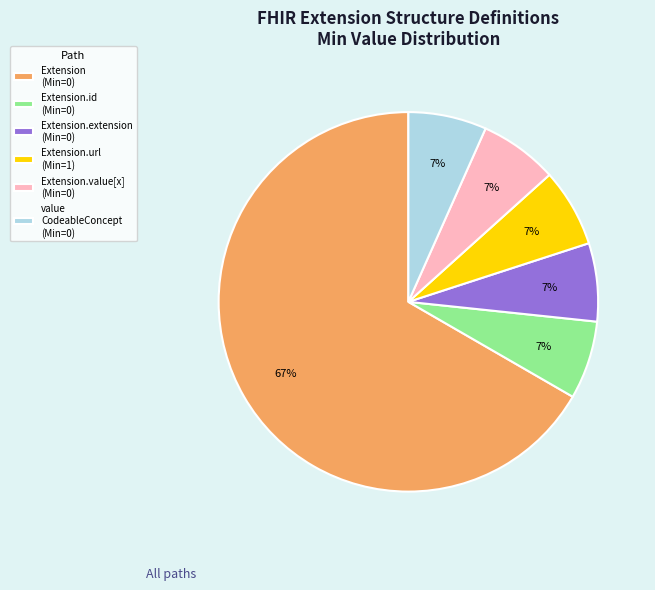

Does any single category account for the majority?

Yes